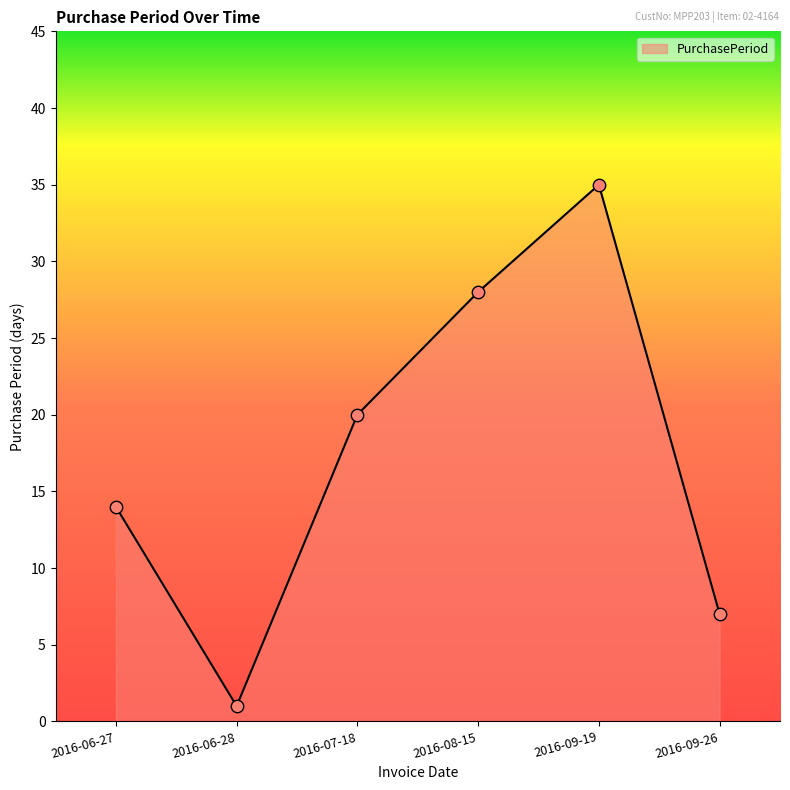

What is the ratio of the value at 2016-08-15 to the value at 2016-09-26?

4.0